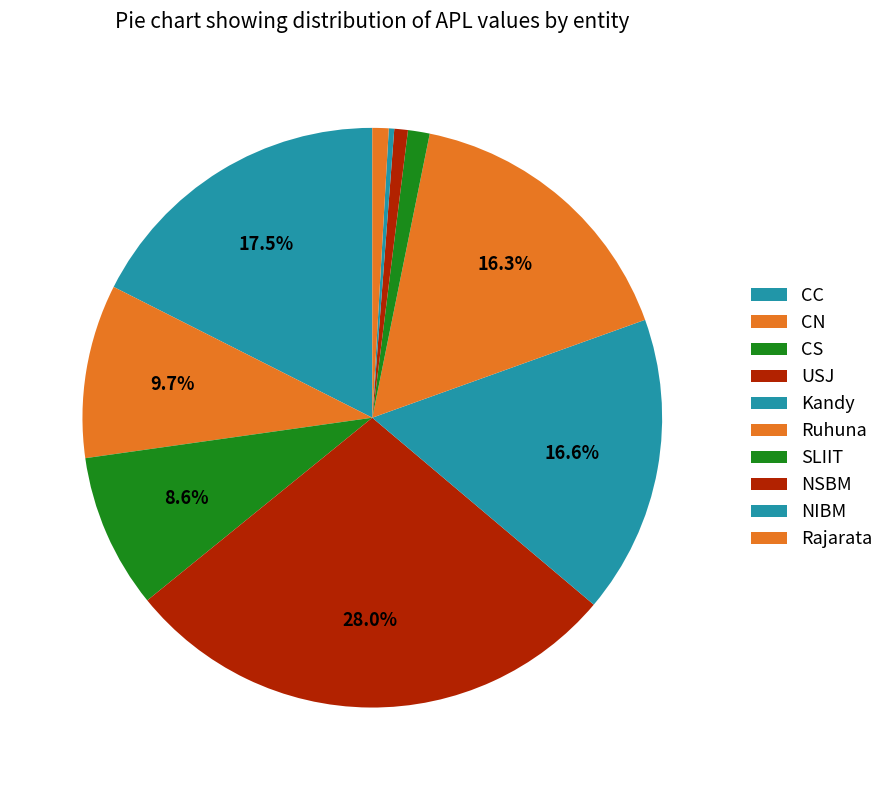

Count the number of slices in the pie.

10